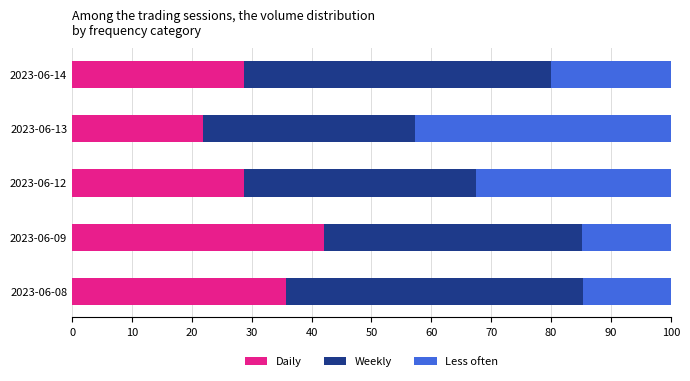

At which label does Daily reach its peak?

2023-06-09